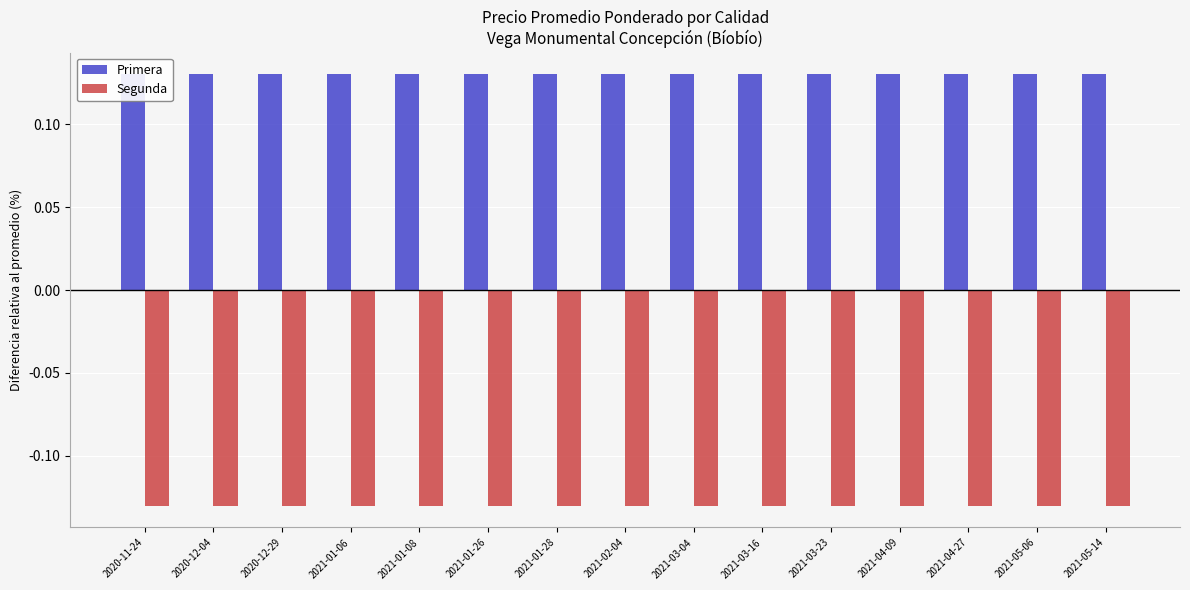

At how many categories does at least one series exceed 0?

15